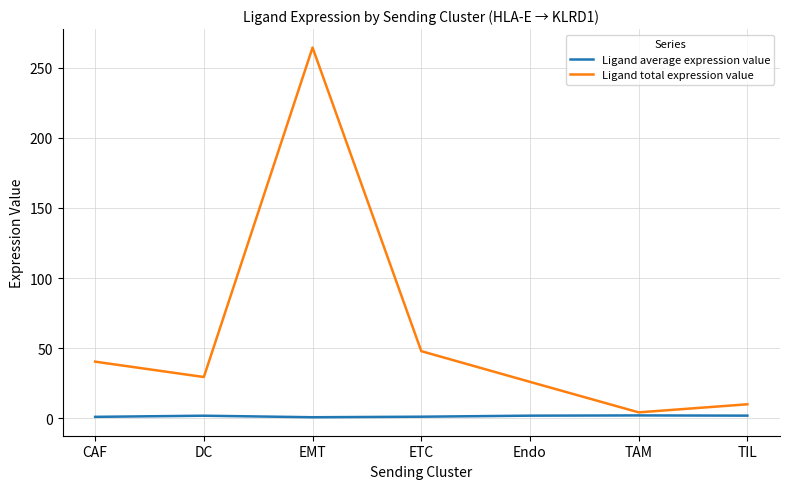

The Ligand total expression value series shows 10.1 at TIL. True or false?

True